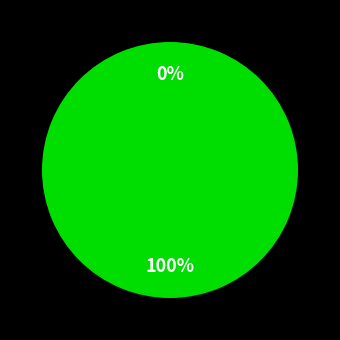

Count the number of slices in the pie.

2